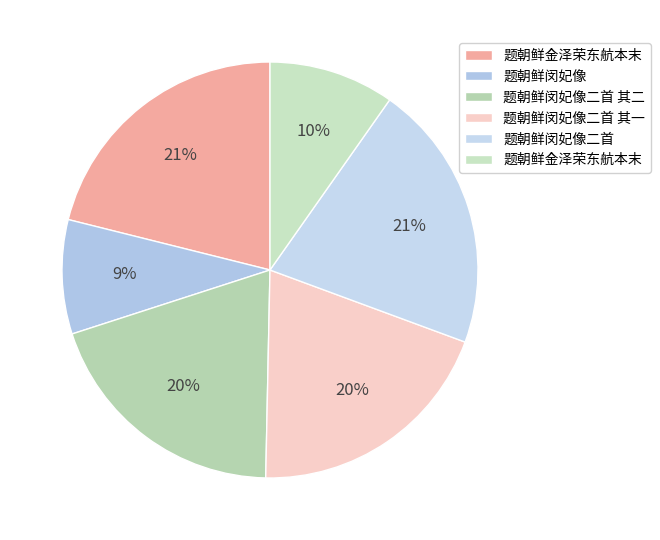

To the nearest percent, what is the difference between the largest and smallest slice percentages?

12%